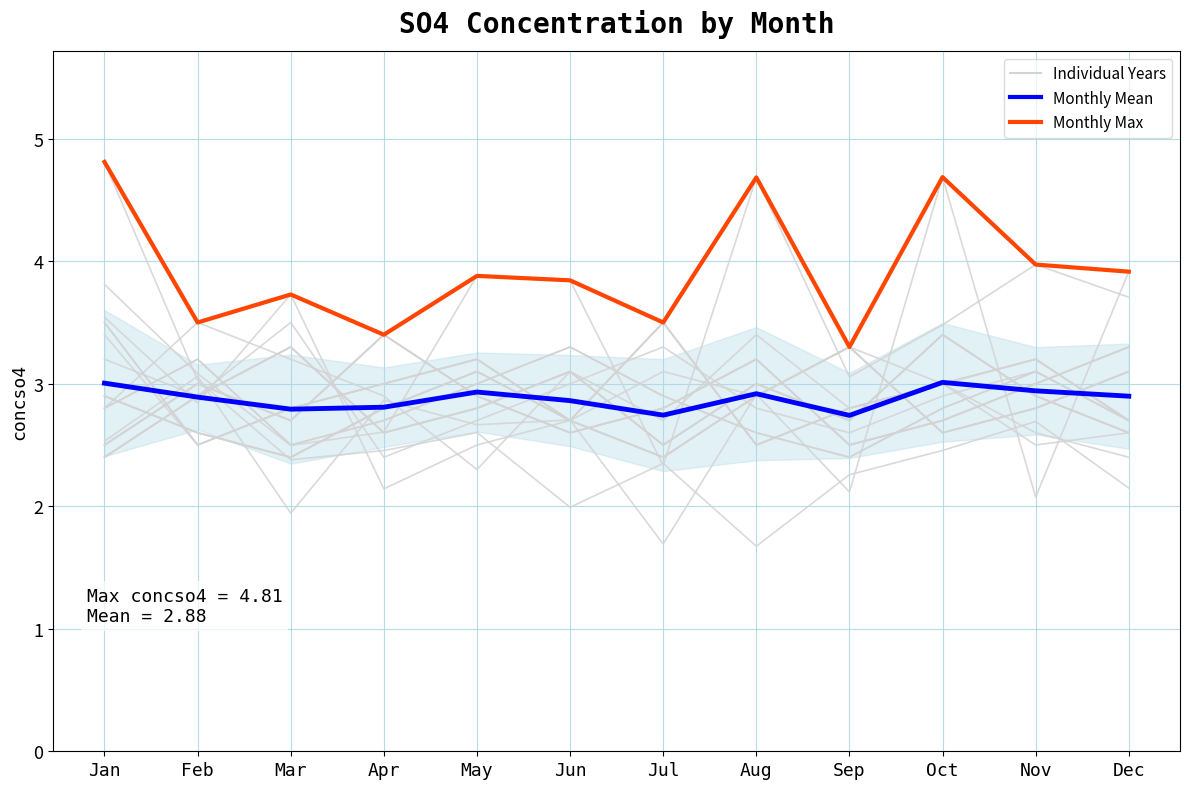

What is the difference between the second highest and second lowest values in the Monthly Max series?

1.3